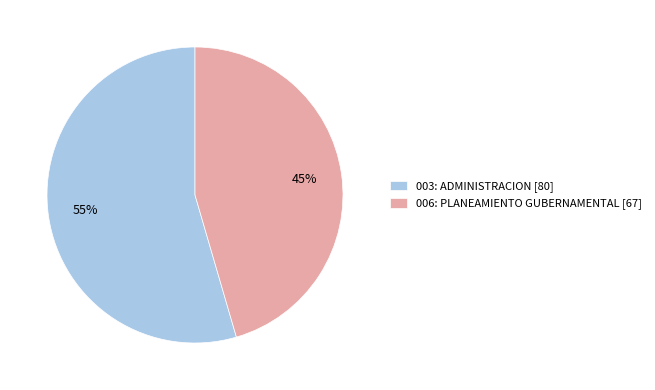

To the nearest percent, what percentage of the pie is 003: ADMINISTRACION?

55%